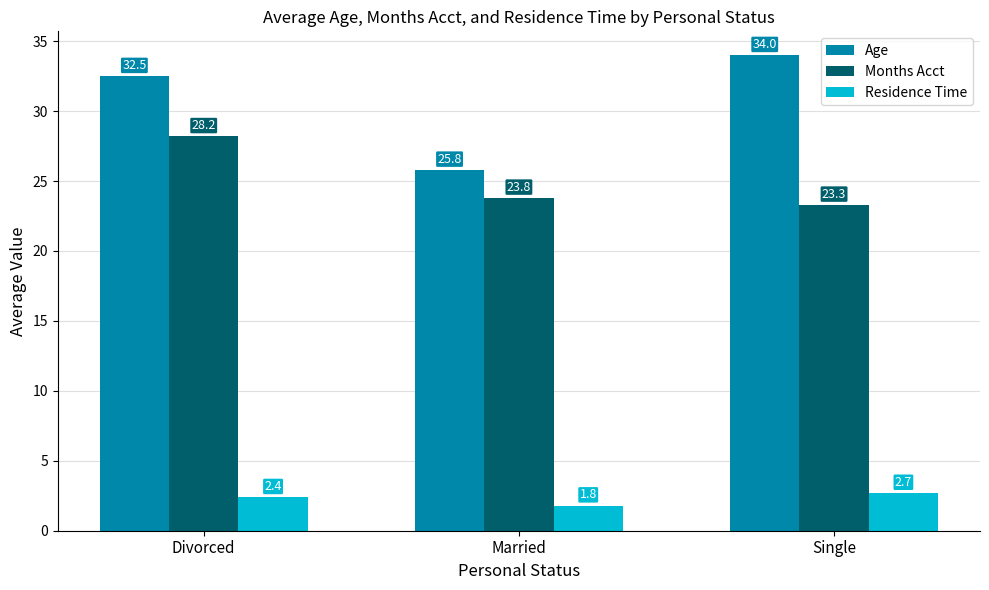

What is the maximum value for Residence Time?

2.7